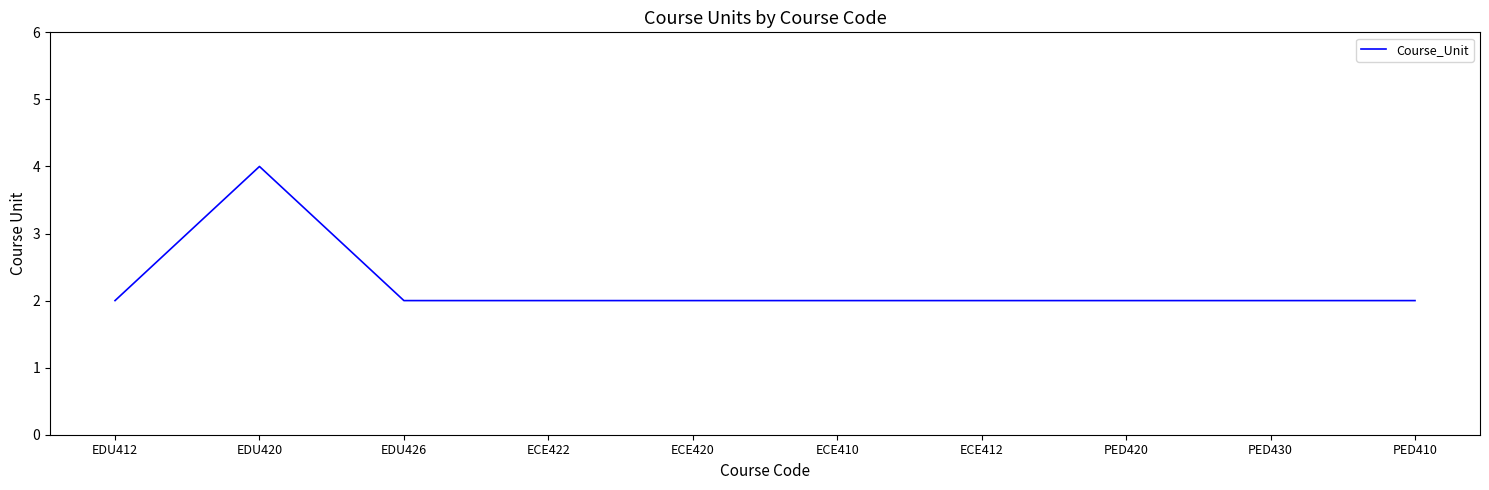

Which has a higher value, EDU420 or ECE412?

EDU420